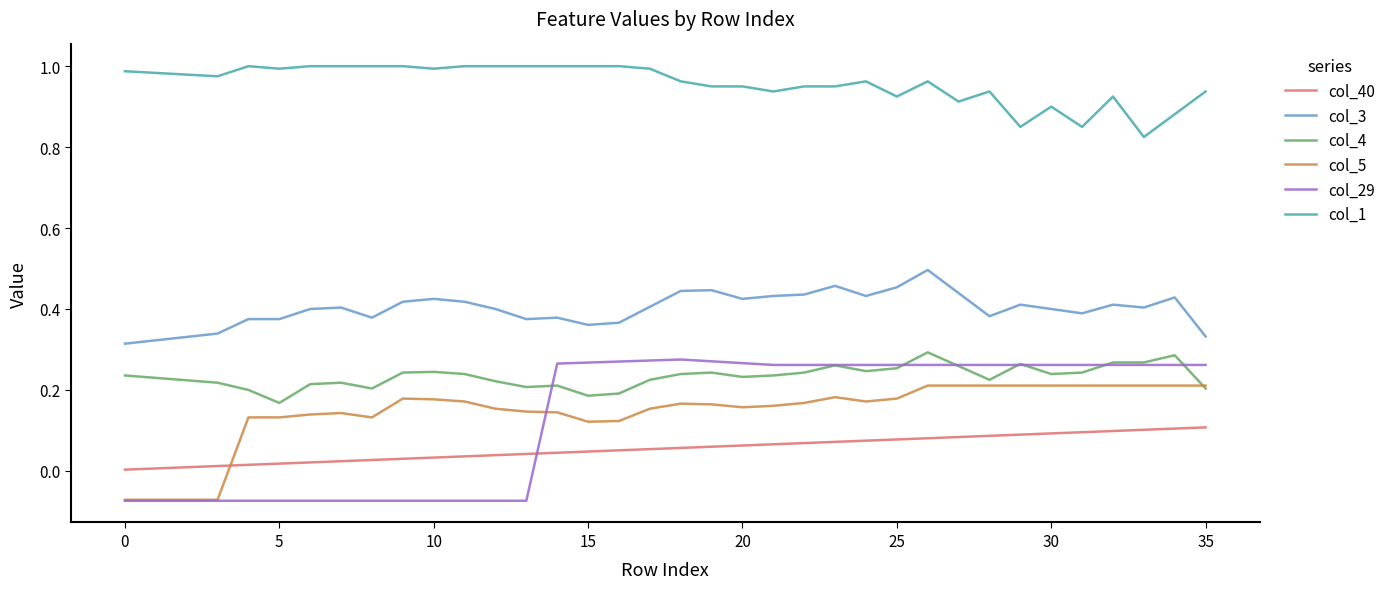

Count the col_5 values in the range 0 to 1.

32